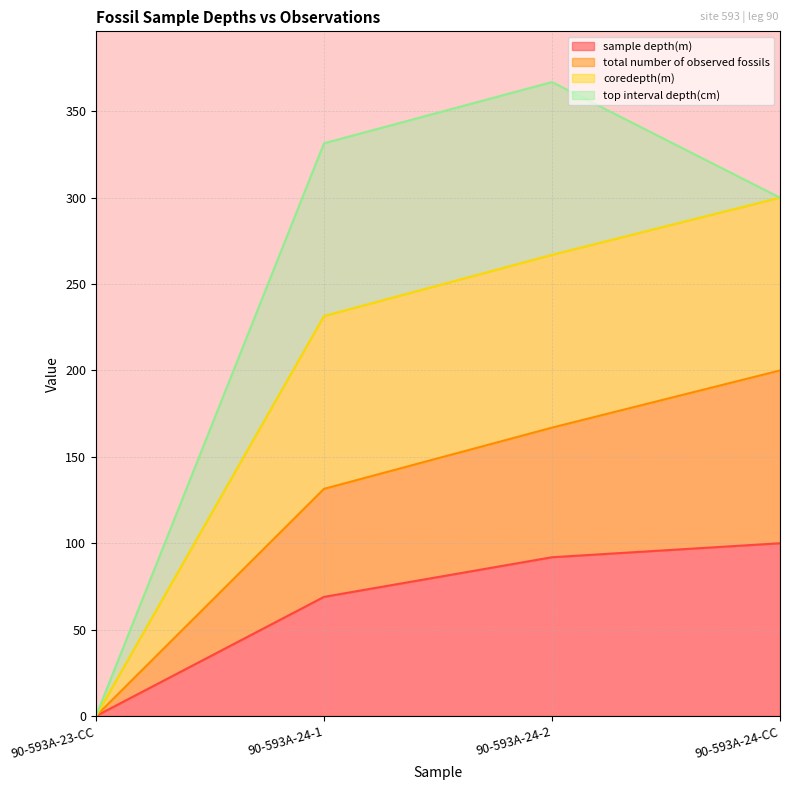

What is the highest value of the sample depth(m) series?

100.0